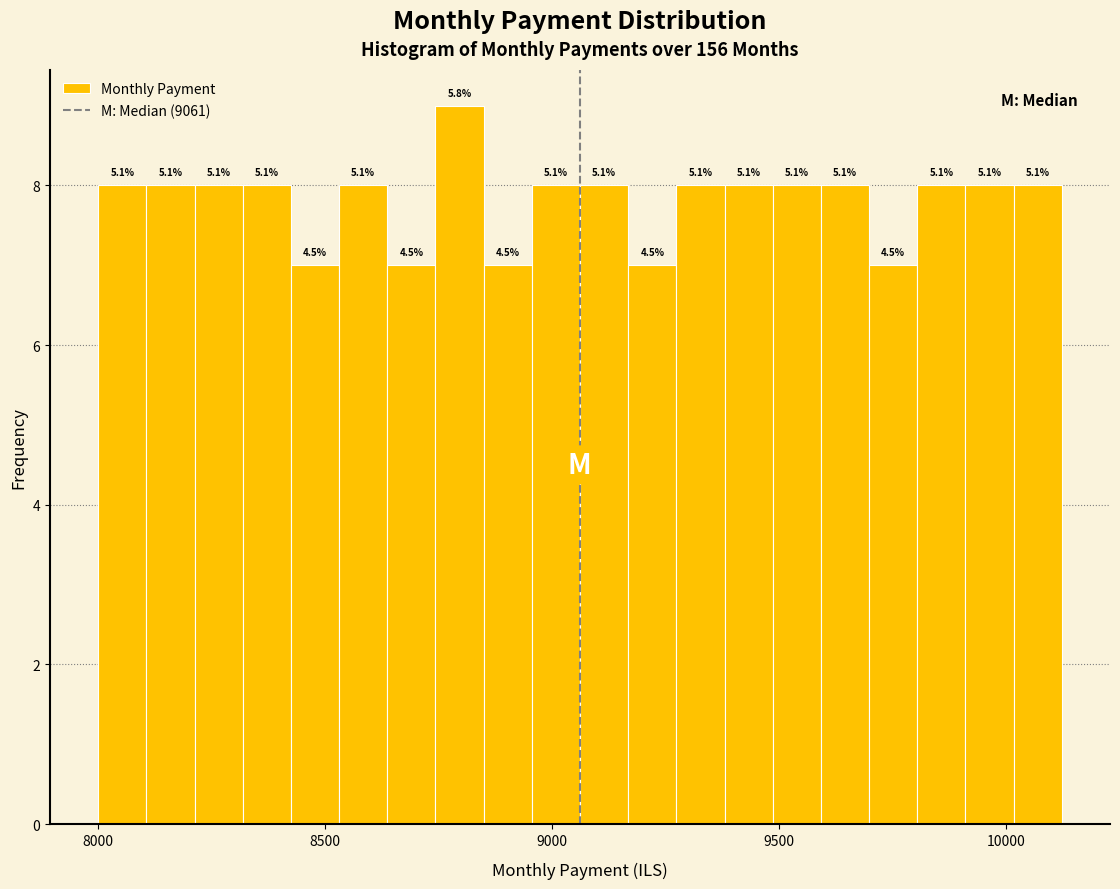

Around what value on the x-axis is the tallest bar? Give the approximate position of its centre, as read against the axis.

8800